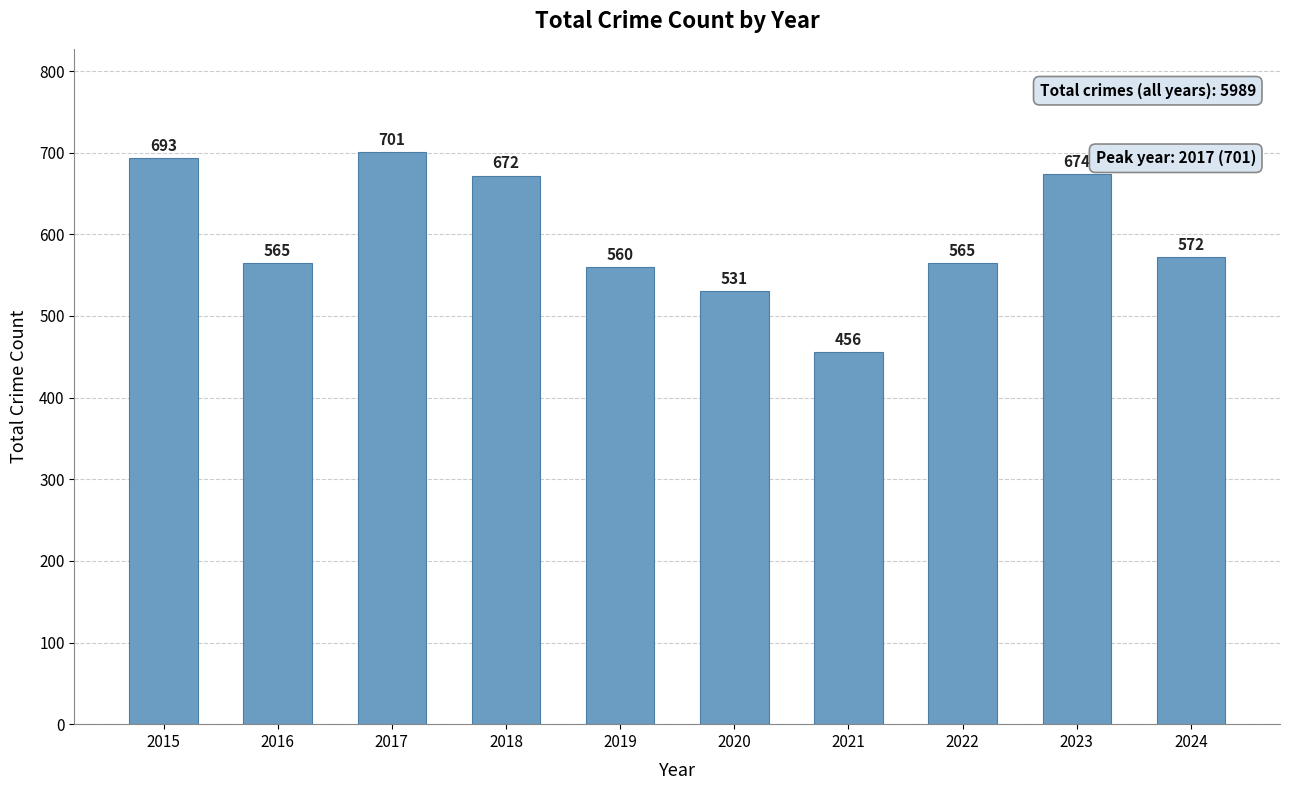

Approximately how many times larger is the value at 2024 compared to 2023?

0.8